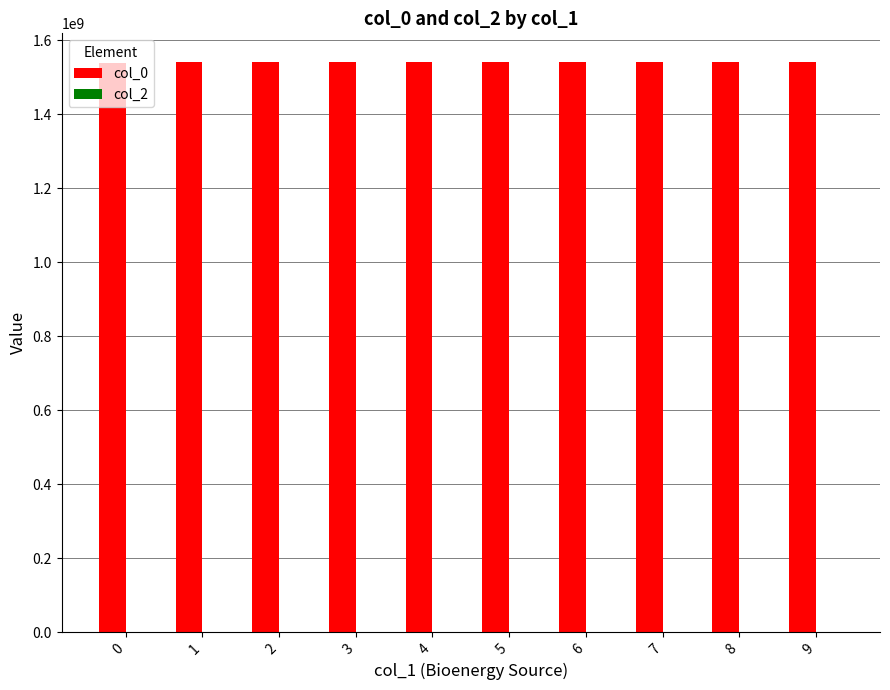

Approximately how many times larger is the value at 2 compared to 0?

1.0